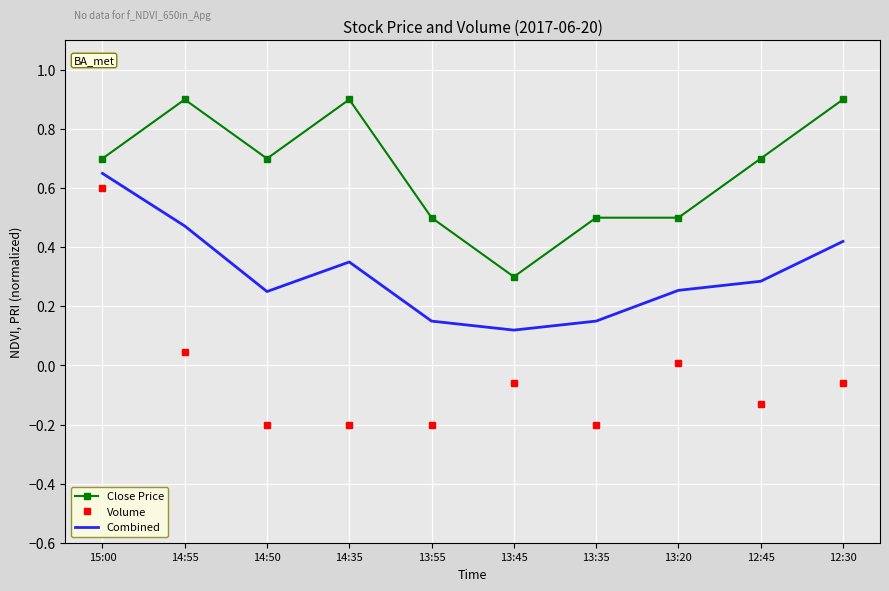

What position from the right is 14:35?

7